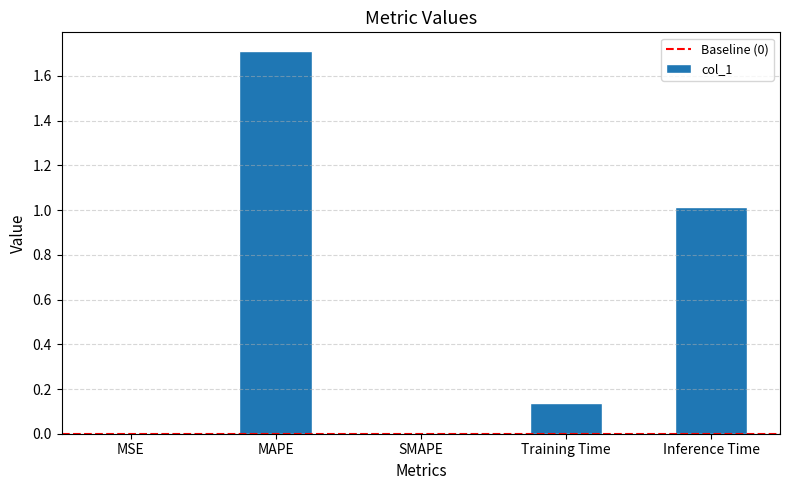

At which category does the chart reach its peak across all series?

MAPE